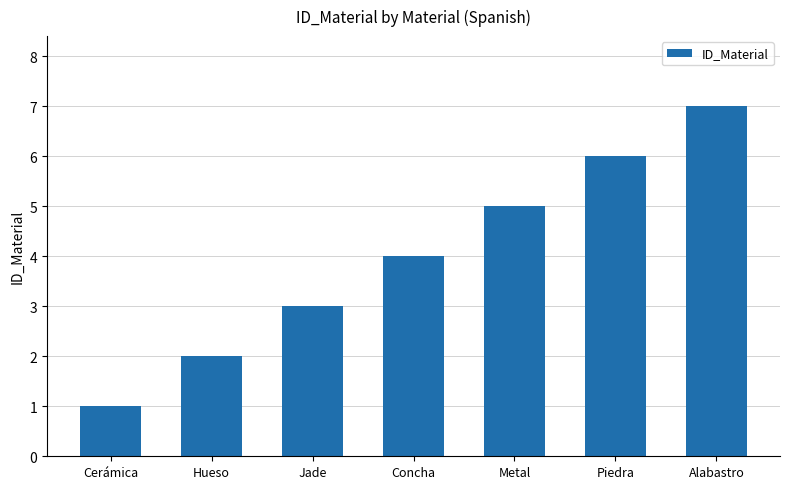

Rank the categories by value from lowest to highest.

Cerámica, Hueso, Jade, Concha, Metal, Piedra, Alabastro